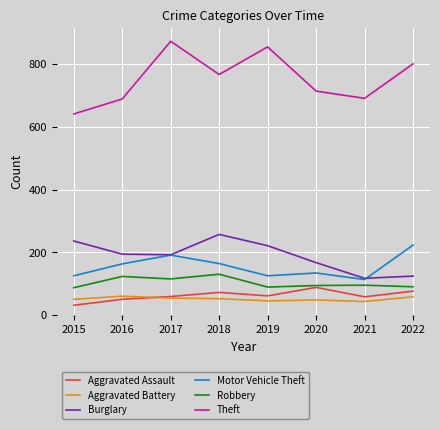

Is it true that Burglary equals 48 at 2020?

False